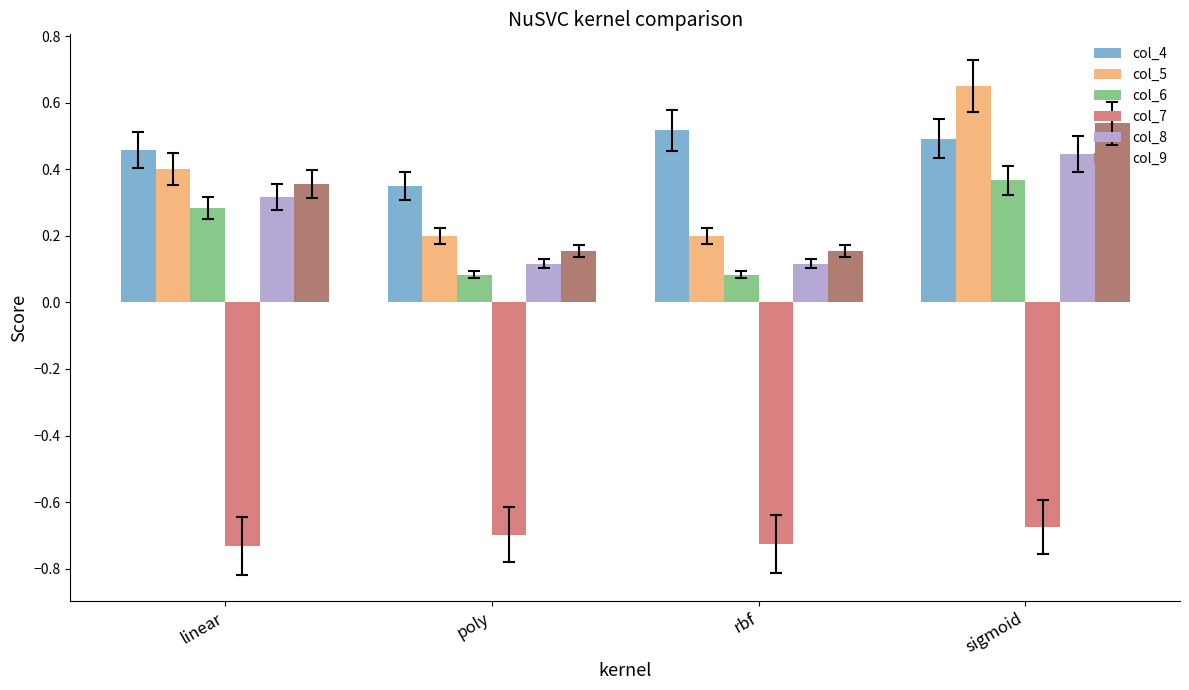

True or false: col_6 has a value of 0.1 at rbf.

True